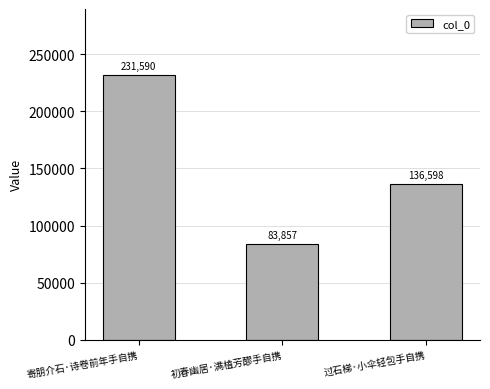

Are the bars horizontal?

No